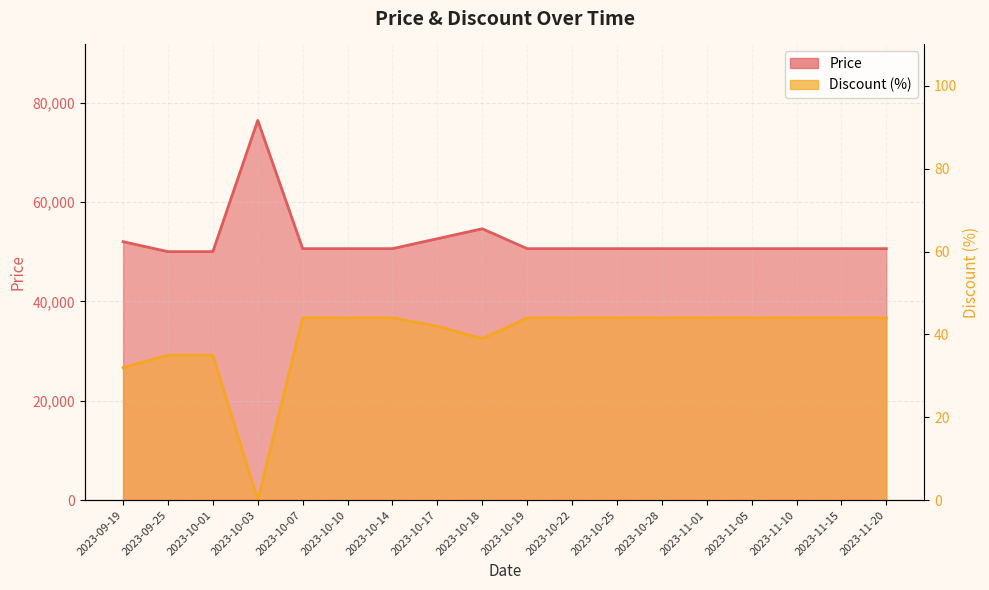

Which has a higher value, 2023-10-25 or 2023-11-15?

2023-10-25